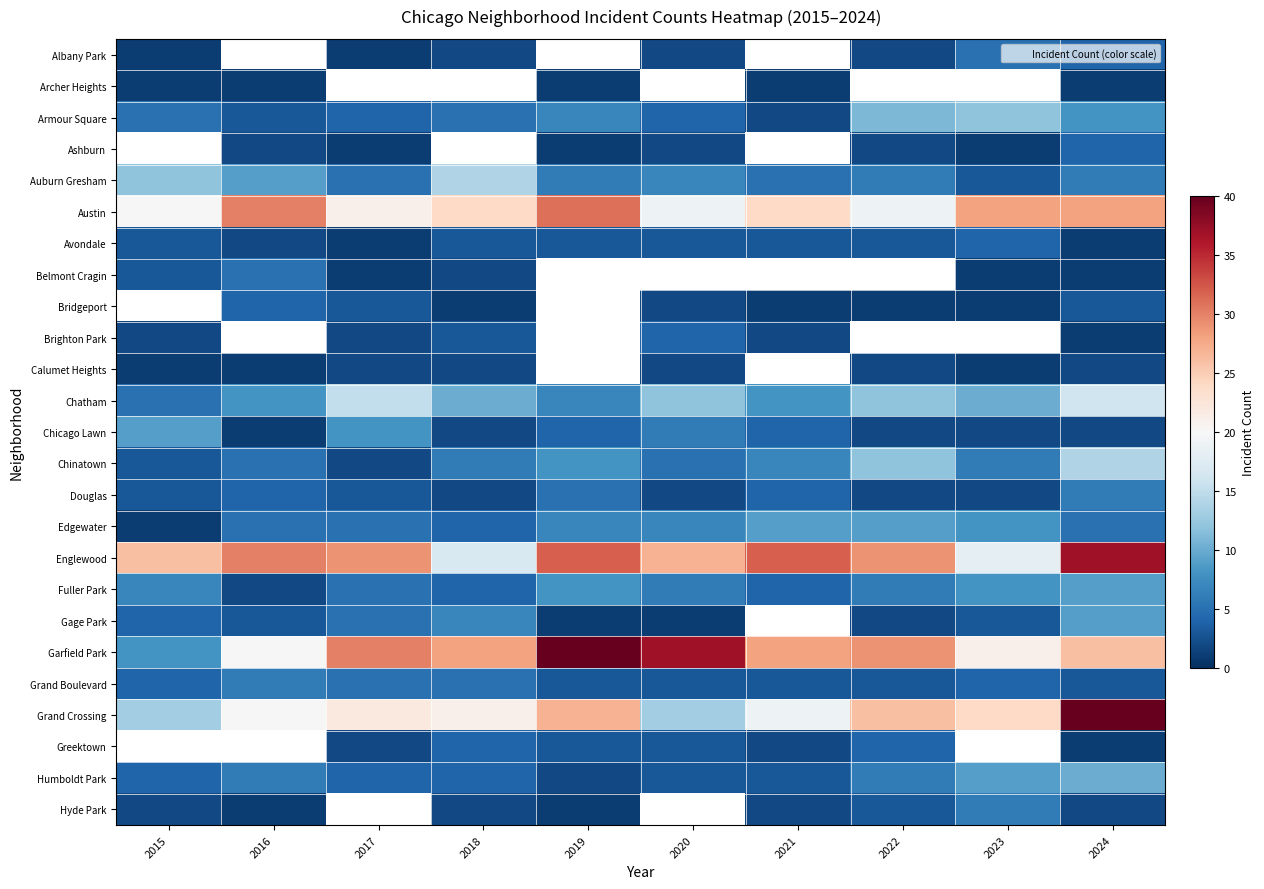

What is the approximate value of Humboldt Park at 2016?

6.0